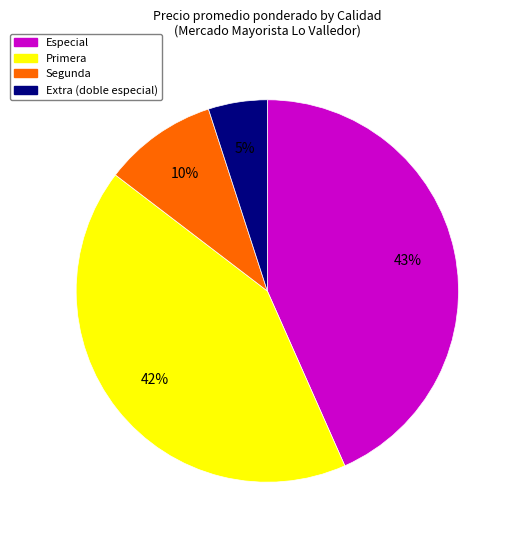

Does any single category account for the majority?

No